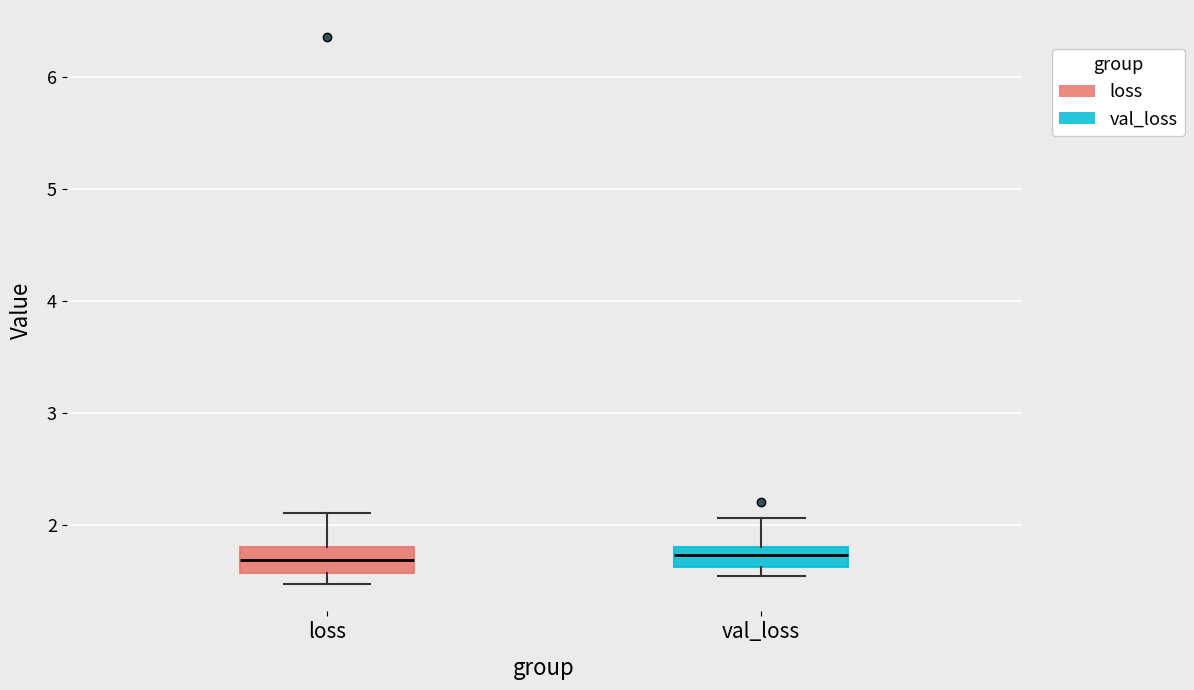

Reading left to right, transcribe this box plot: for each box, give where its median line is, the range the box spans, and where its two whiskers end, as read against the y-axis. The values are not printed on the chart, so give them approximately, as read against the axis.

loss: median 1.7, box 1.6 to 1.8, whiskers 1.5 to 2.1
val_loss: median 1.7, box 1.6 to 1.8, whiskers 1.5 to 2.1